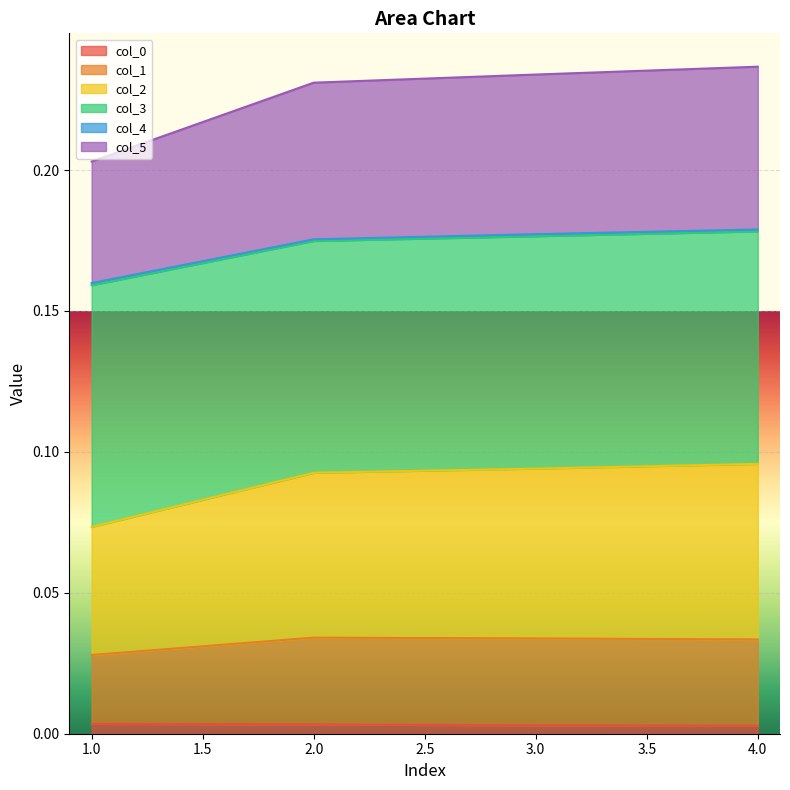

True or false: col_0 has more than 1 interior local peaks.

False